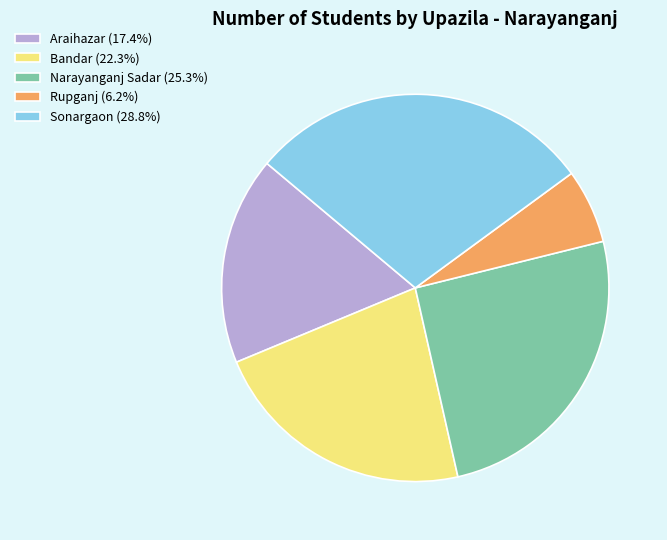

Approximately how many times larger is the value at Bandar (22.3%) compared to Sonargaon (28.8%)?

0.8